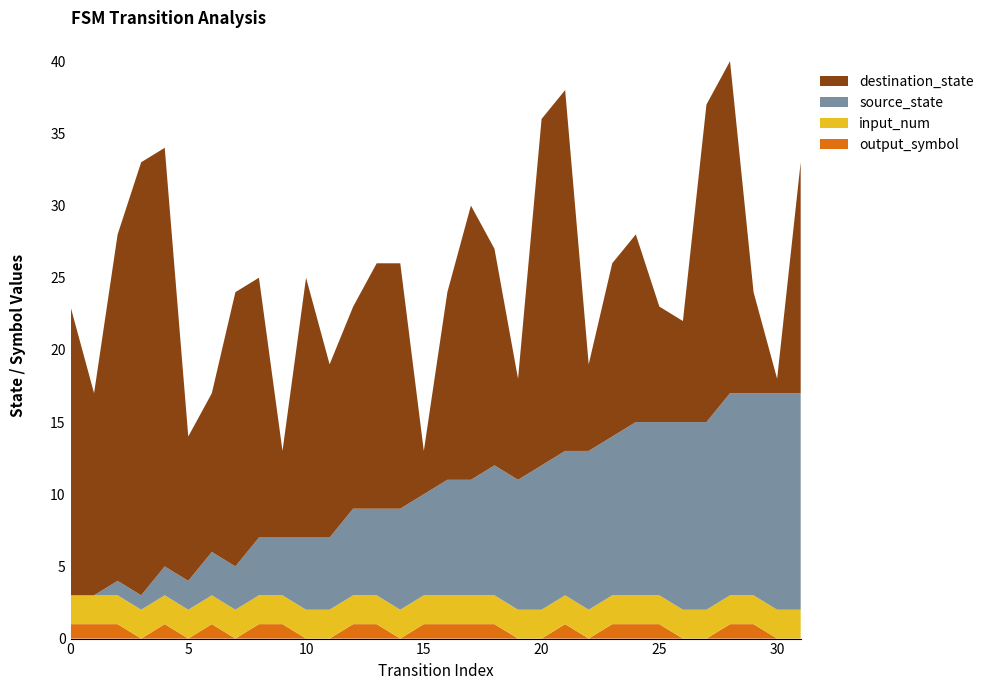

Reading left to right, list all the values displayed in this chart.

source_state: 0	0	1	1	2	2	3	3	4	4	5	5	6	6	7	7	8	8	9	9	10	10	11	11	12	12	13	13	14	14	15	15
destination_state: 20	14	24	30	29	10	11	19	18	6	18	12	14	17	17	3	13	19	15	7	24	25	6	12	13	8	7	22	23	7	1	16
input_num: 2	2	2	2	2	2	2	2	2	2	2	2	2	2	2	2	2	2	2	2	2	2	2	2	2	2	2	2	2	2	2	2
output_symbol: 1	1	1	0	1	0	1	0	1	1	0	0	1	1	0	1	1	1	1	0	0	1	0	1	1	1	0	0	1	1	0	0